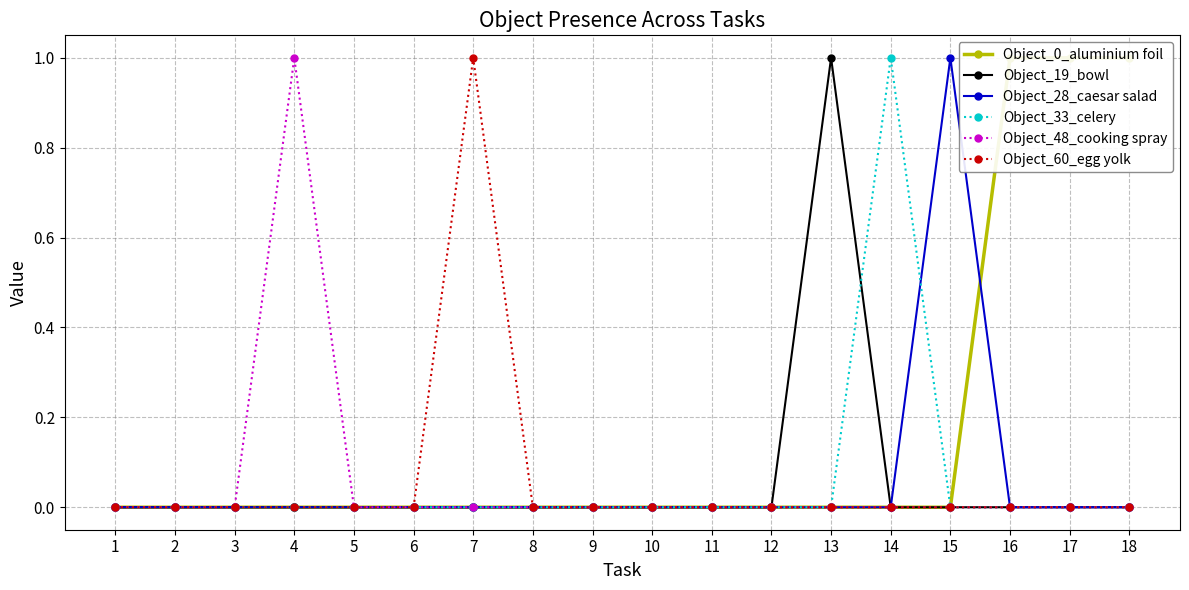

What is the maximum value for Object_0_aluminium foil?

1